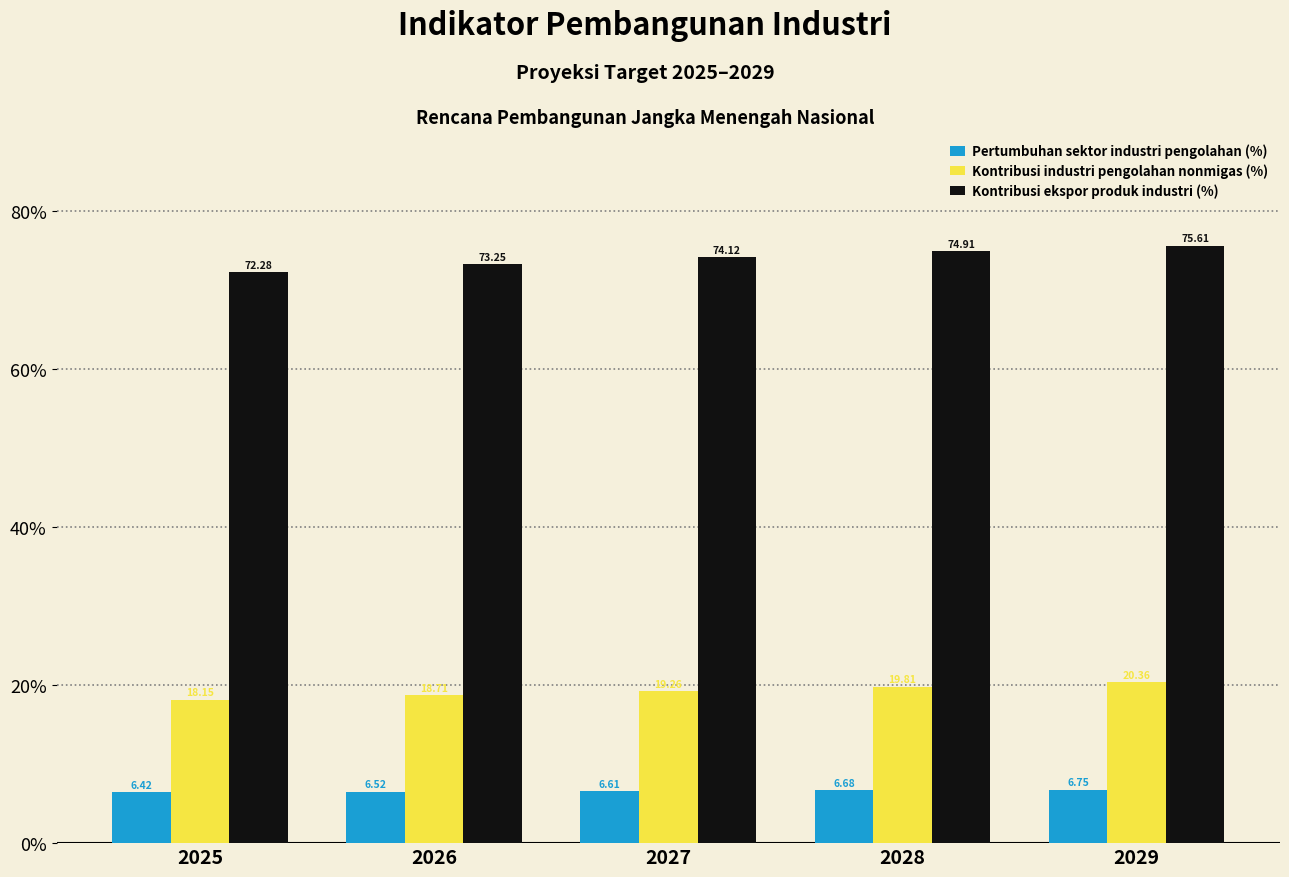

What is the sum of the Kontribusi ekspor produk industri (%) values at 2025 and 2027?

146.4